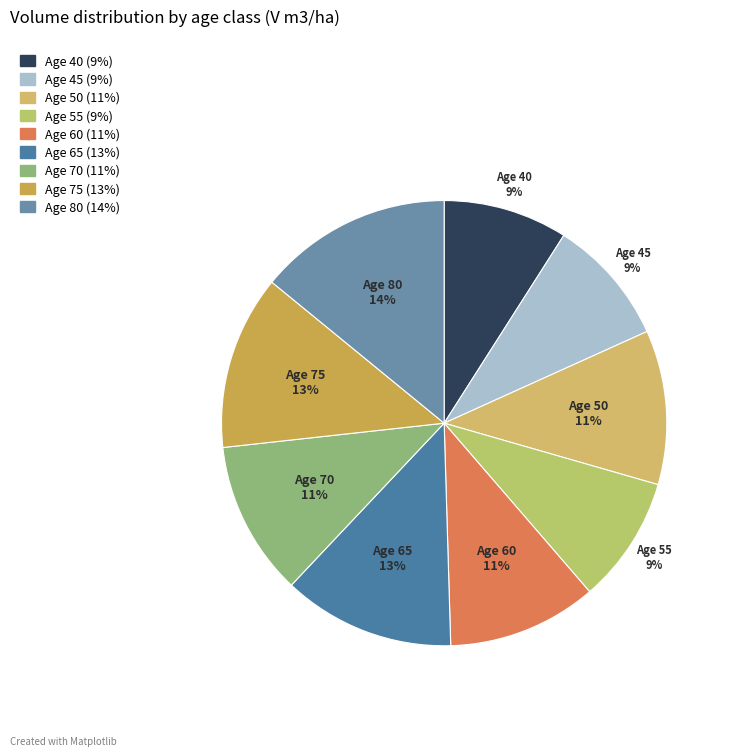

Rank the categories by value from lowest to highest.

40, 45, 55, 60, 50, 70, 65, 75, 80